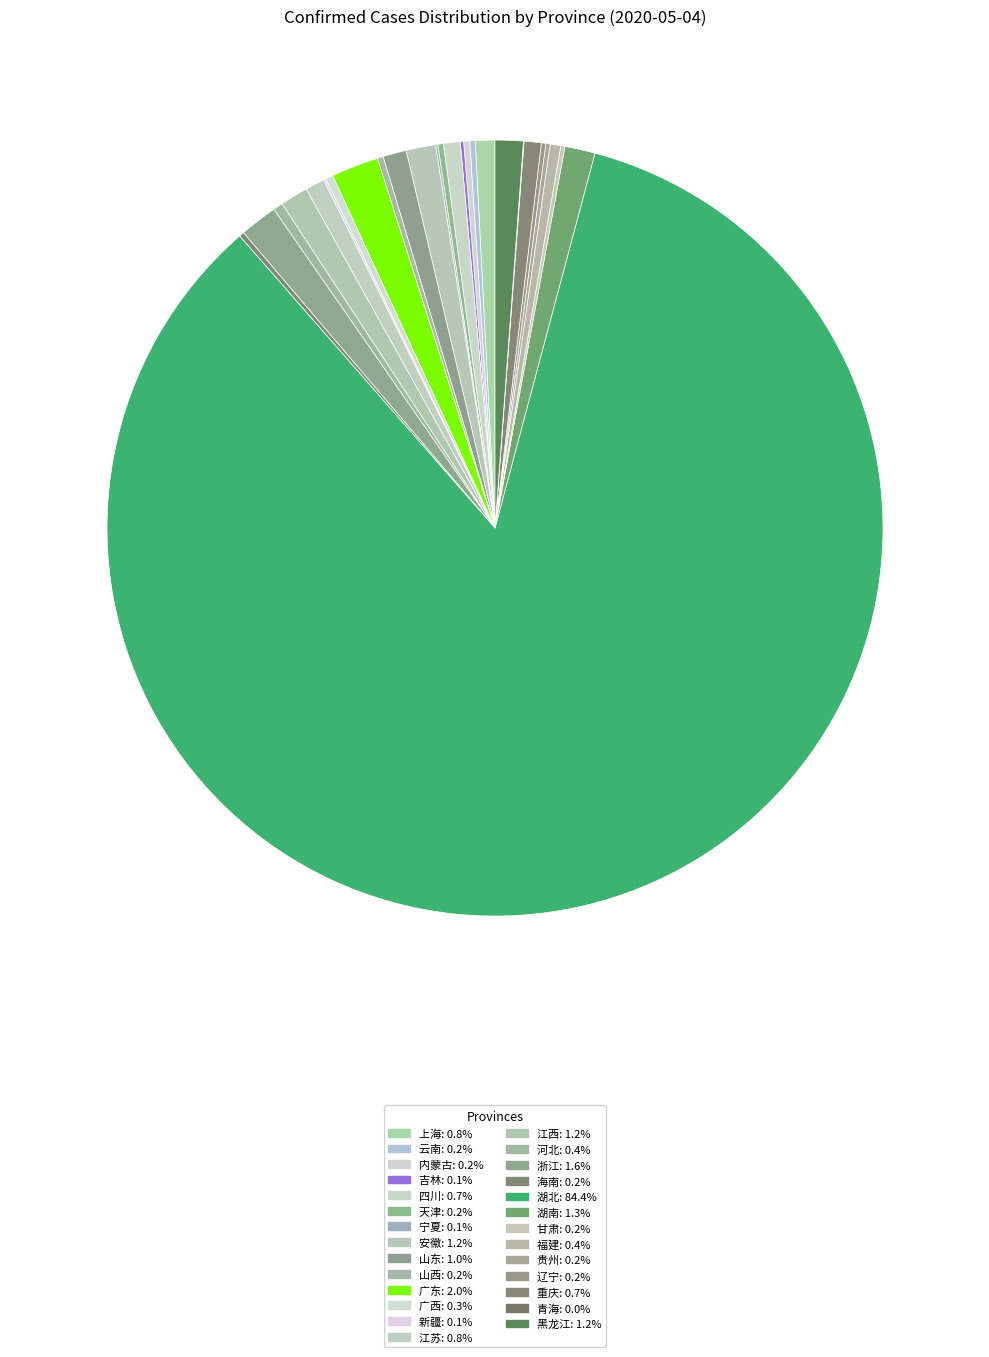

Which slice represents more than half of the pie?

湖北